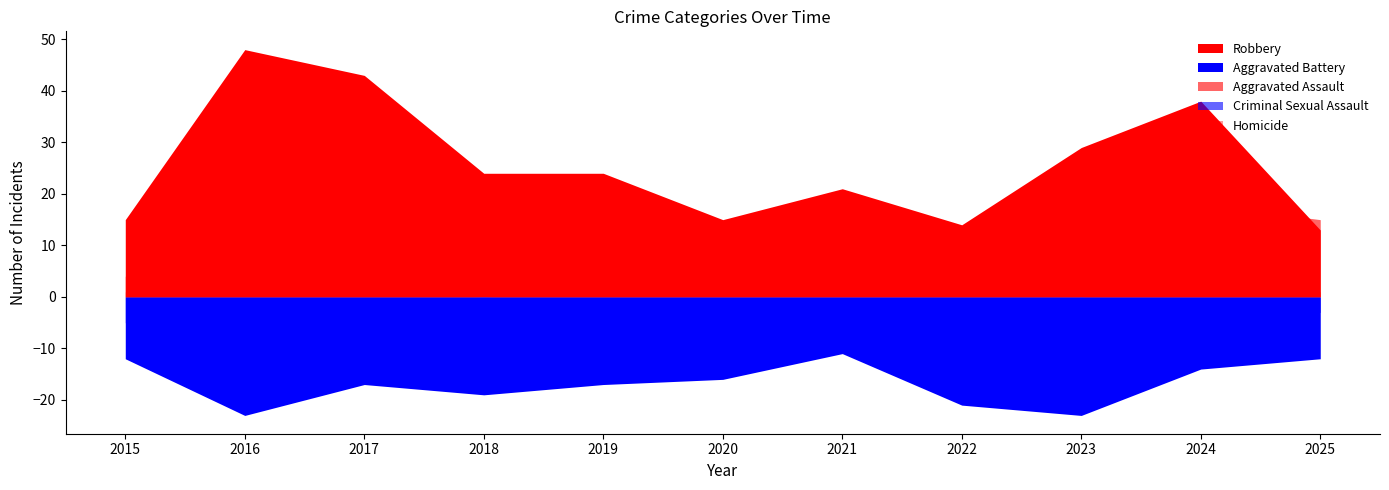

What is the sum of the Aggravated Assault values at 2020 and 2024?

30